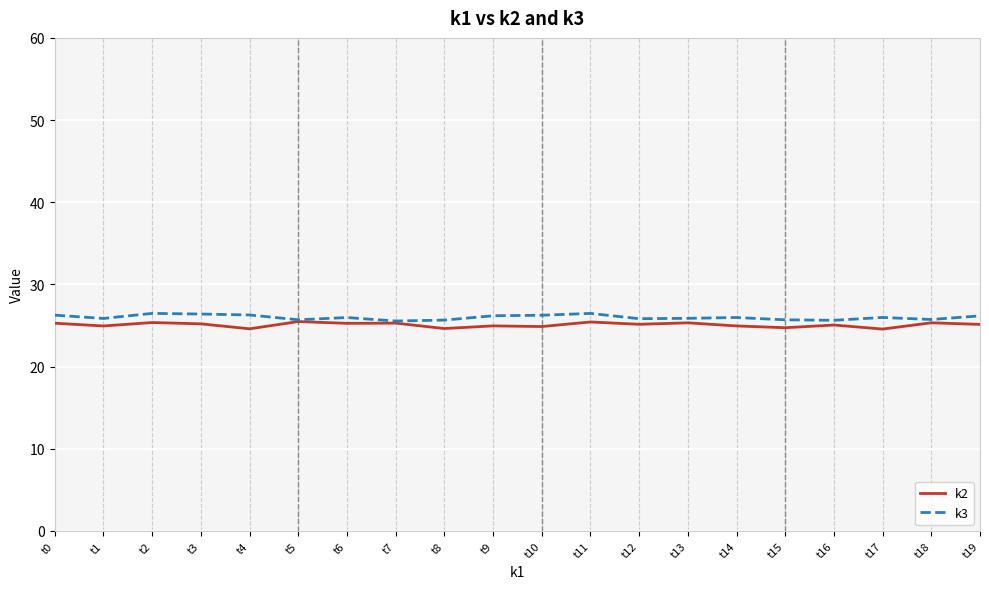

What is the smallest value displayed?

24.6